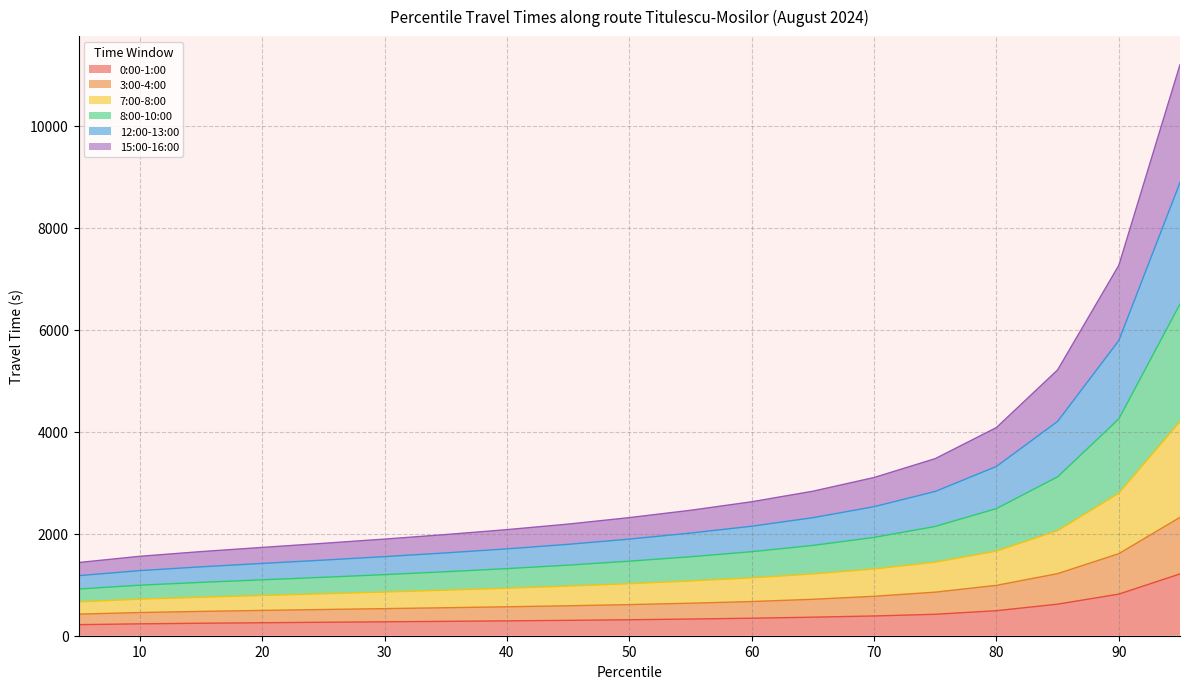

How many distinct data groups are displayed?

6